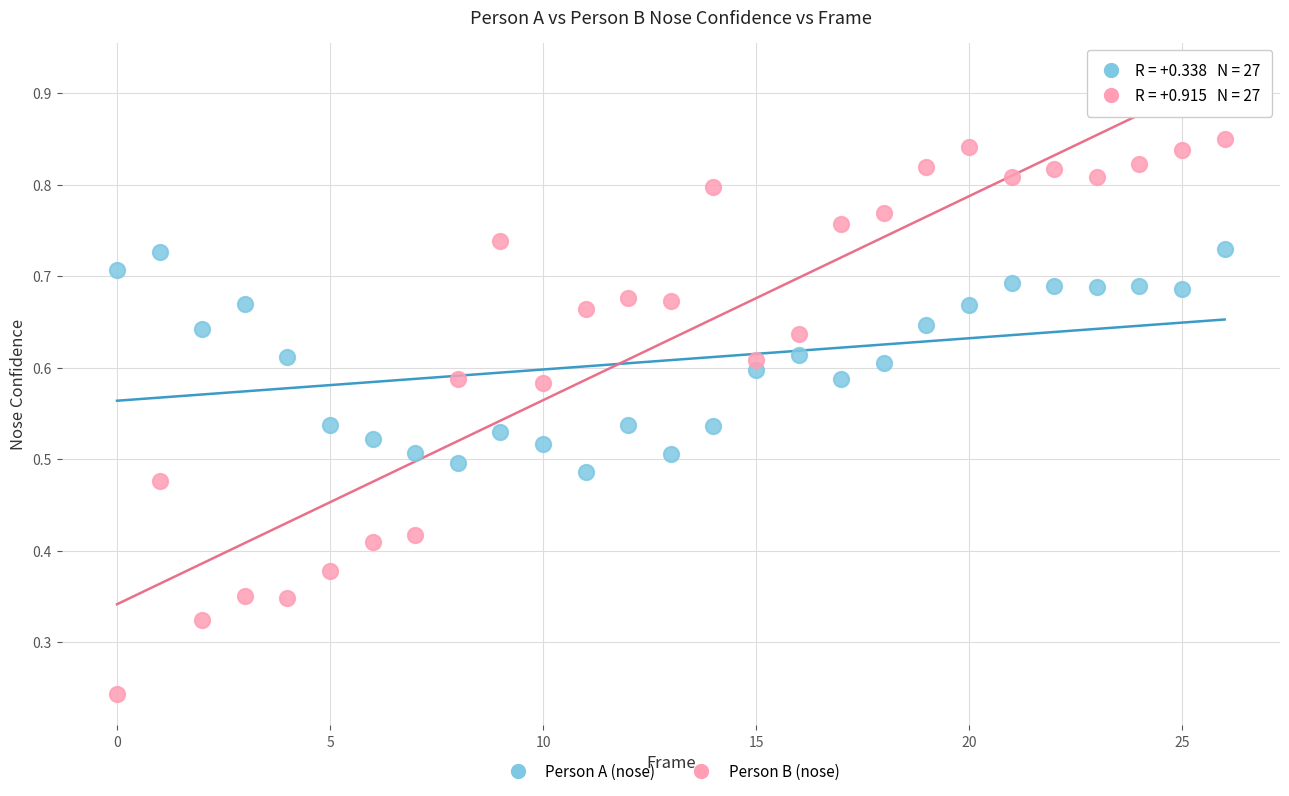

Which series has the largest Y range (max minus min)?

Person B (nose)